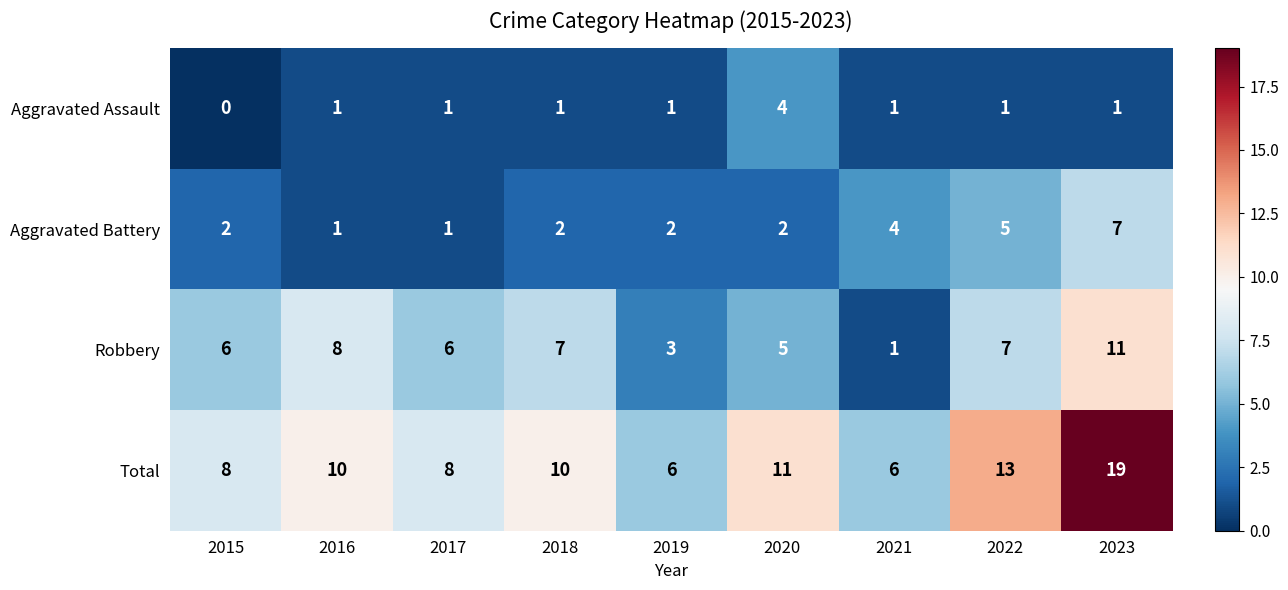

Which label corresponds to the largest value in the chart?

2023